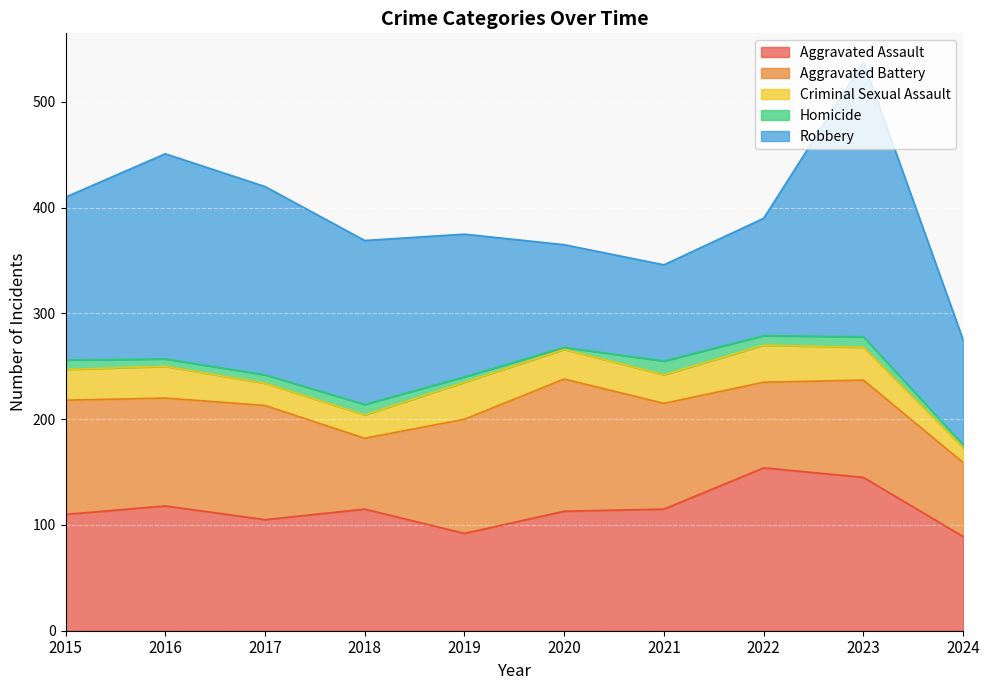

How many categories are shown in the chart?

10